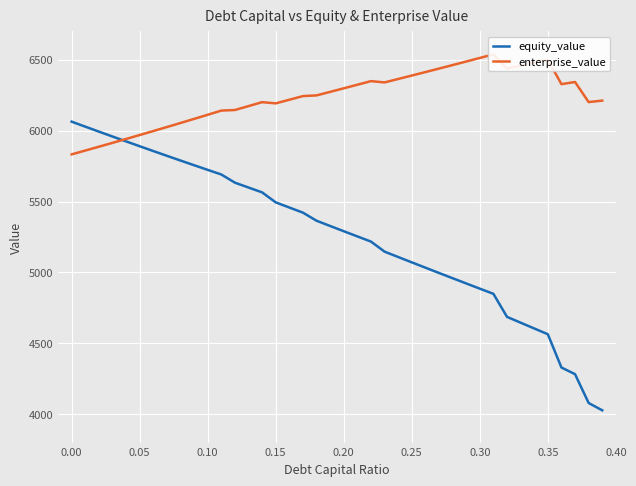

What is the maximum value for equity_value?

6063.6